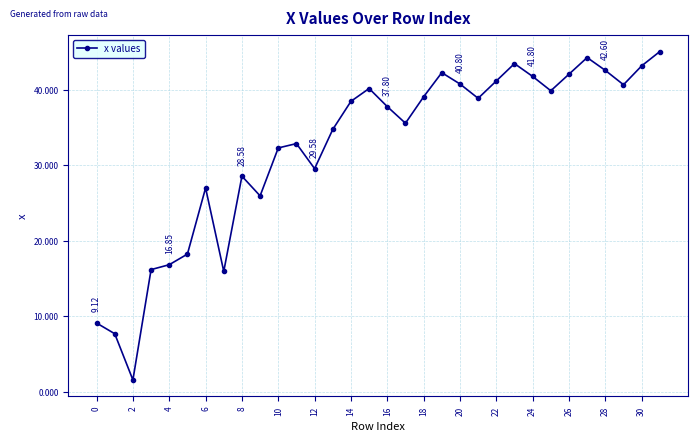

What is the difference between the maximum and minimum values?

43.5